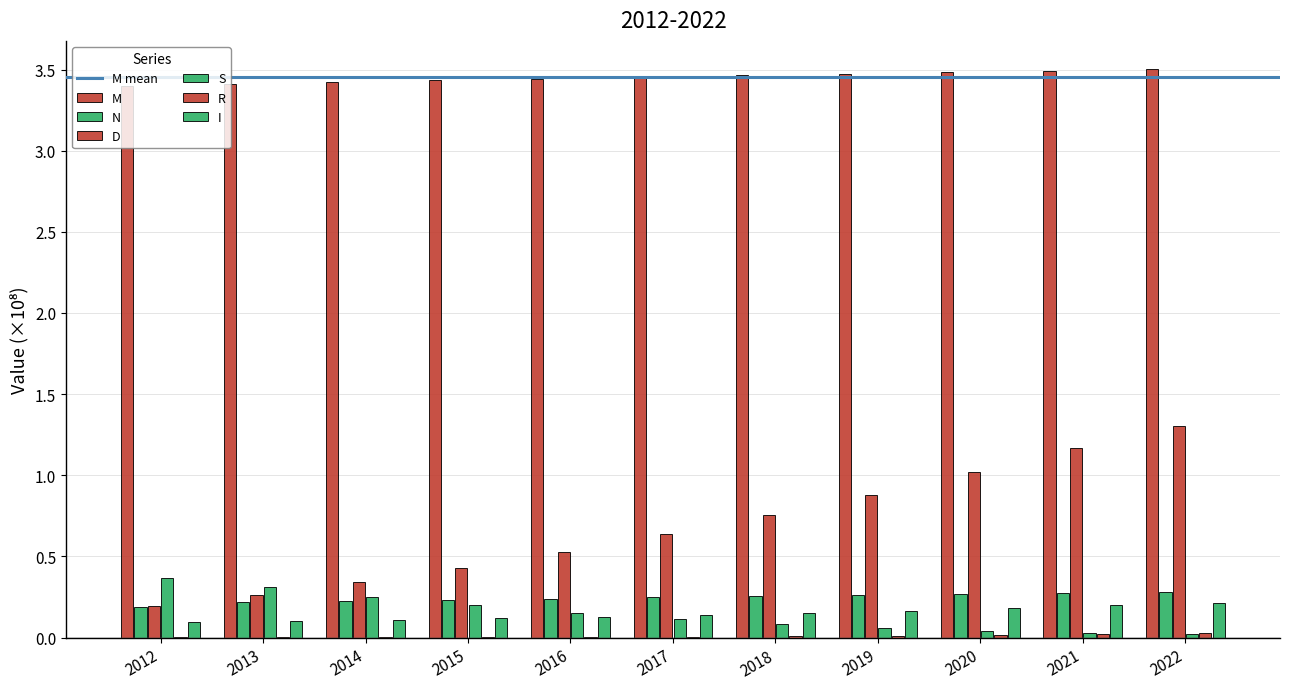

What is the difference between the highest and lowest values at 2020?

3.5